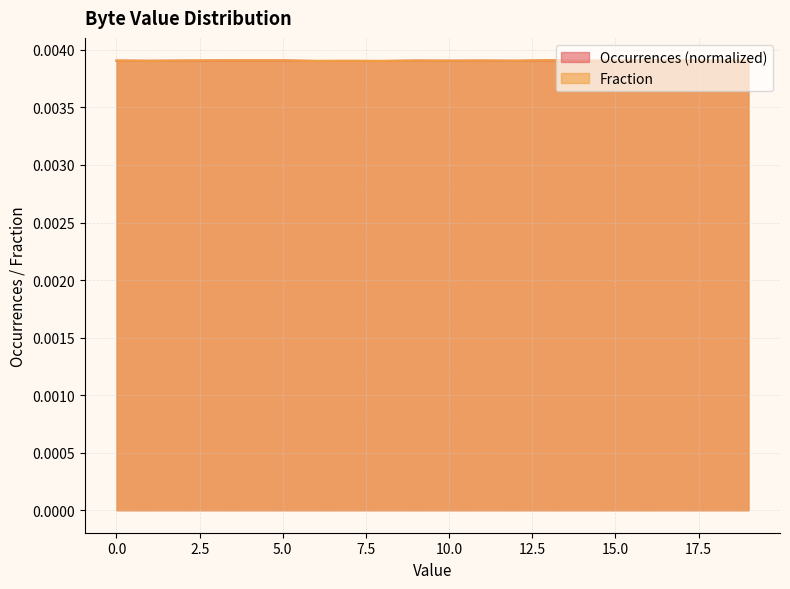

Is it true that Fraction equals 0.0 at 5?

True